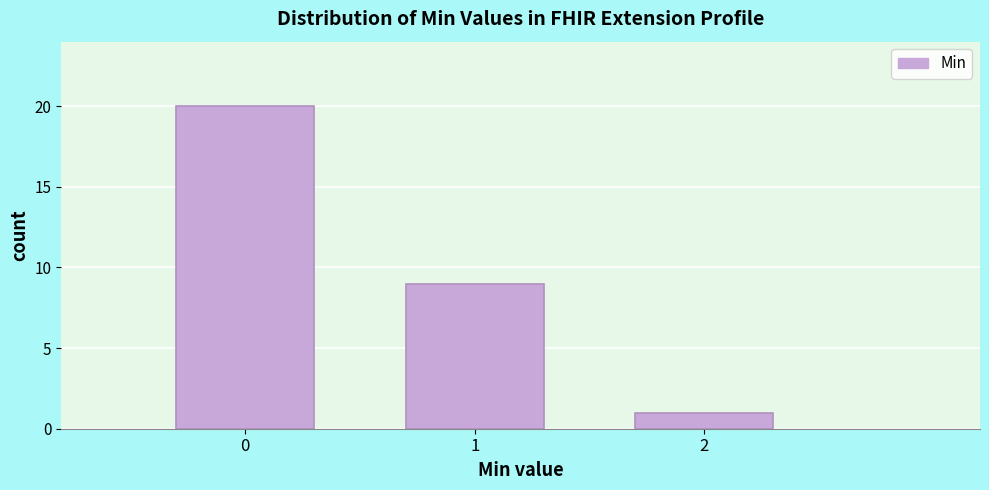

What is the height of the bar covering -0.5 to 0.5 on the x-axis? The values are not printed on the chart, so give them approximately, as read against the axis.

20